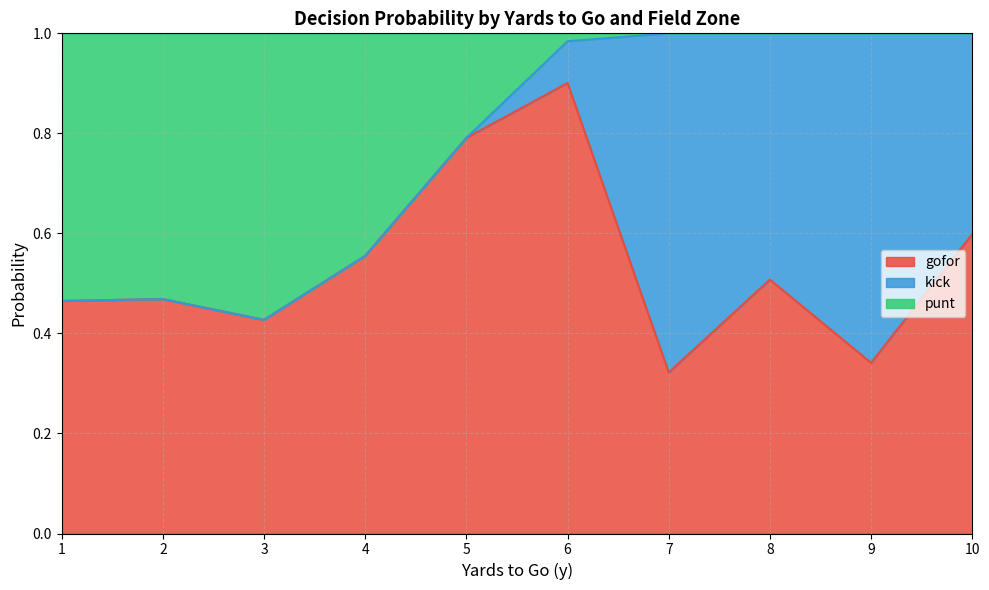

The kick series shows 0.0 at 10. True or false?

False